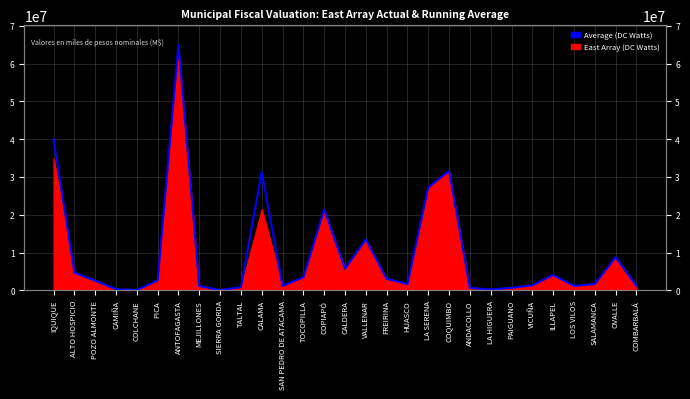

What position from the left is MEJILLONES?

8